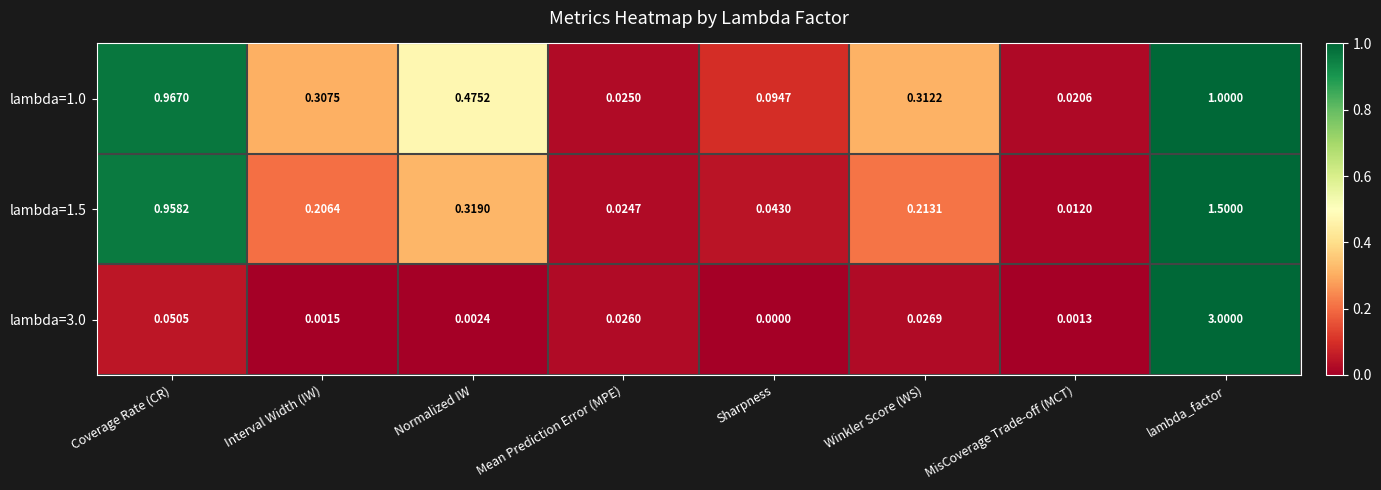

At which label does lambda=3.0 reach its minimum?

Sharpness